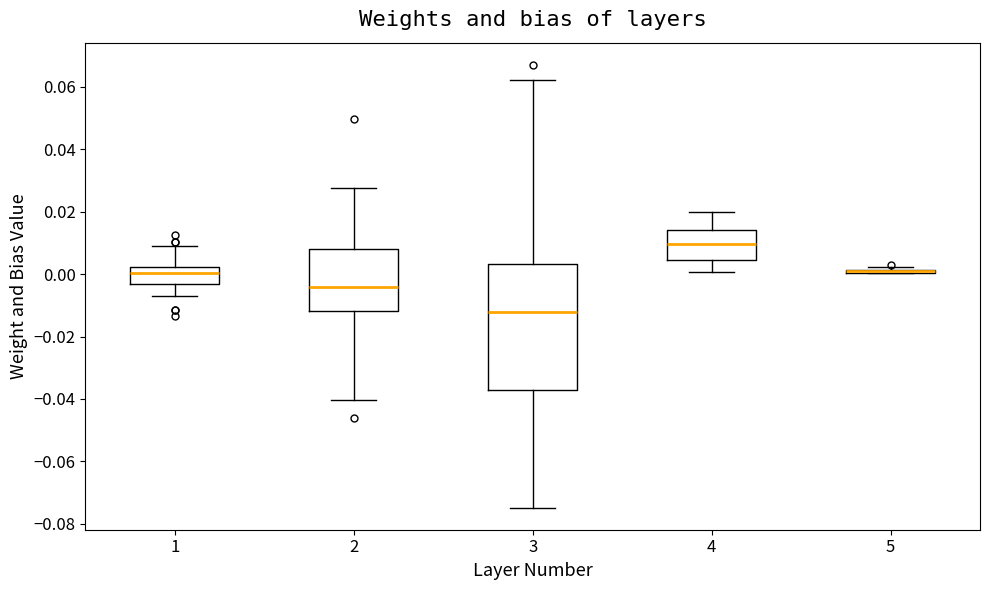

Reading left to right, read every box against the y-axis: the position of its median line, the range the box covers, and the ends of its whiskers. The values are not printed on the chart, so give them approximately, as read against the axis.

1: median 0.000, box -0.004 to 0.002, whiskers -0.006 to 0.010
2: median -0.004, box -0.012 to 0.008, whiskers -0.040 to 0.028
3: median -0.012, box -0.038 to 0.004, whiskers -0.074 to 0.062
4: median 0.010, box 0.004 to 0.014, whiskers 0.000 to 0.020
5: box collapsed to a line at 0.000, whiskers 0.000 to 0.002